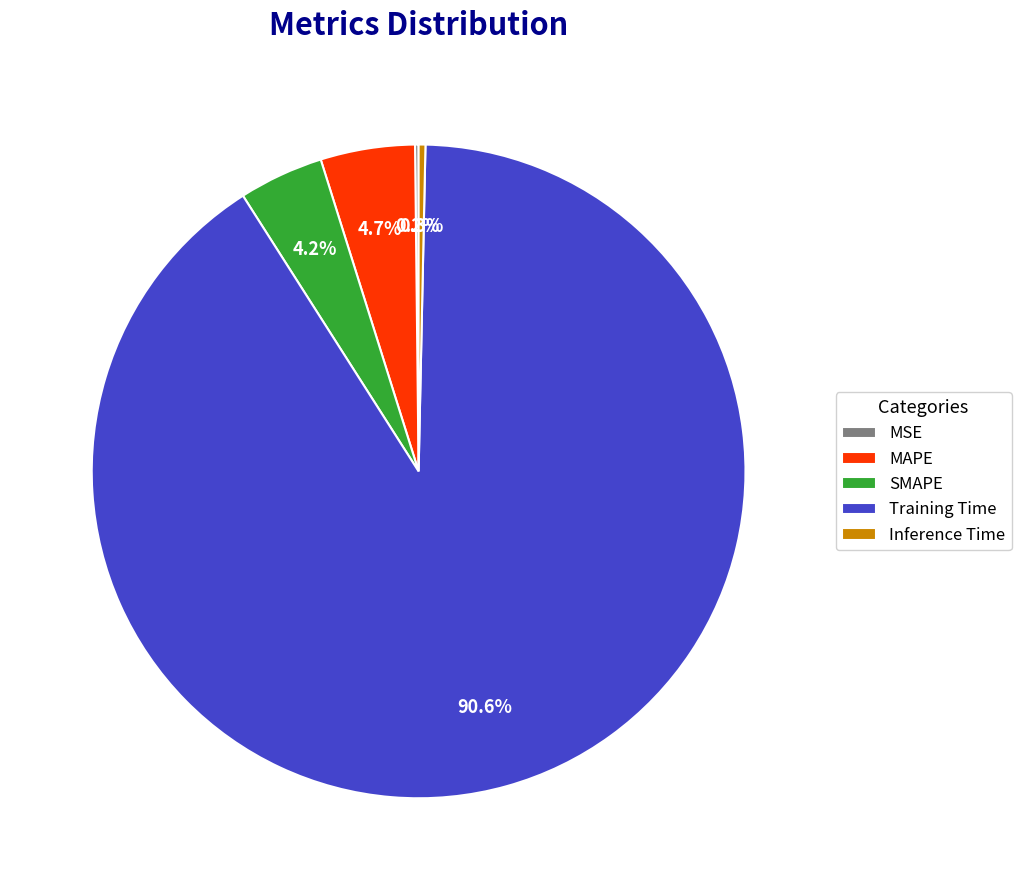

Does SMAPE account for over 50% of the chart?

No